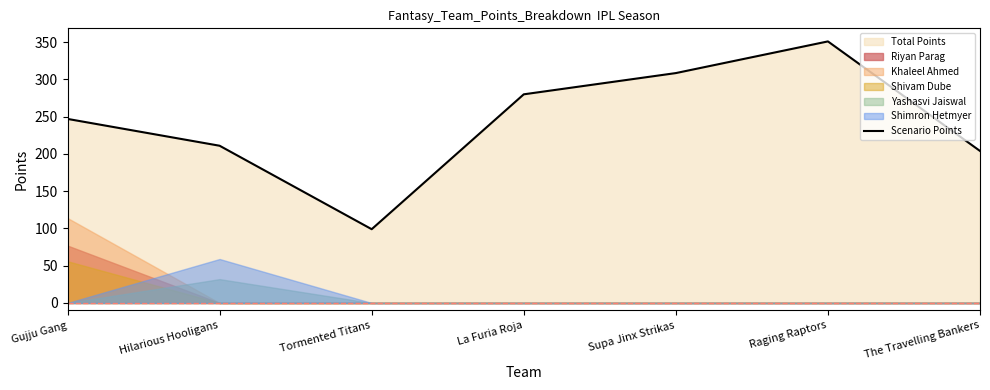

How many data points are less than 247?

3